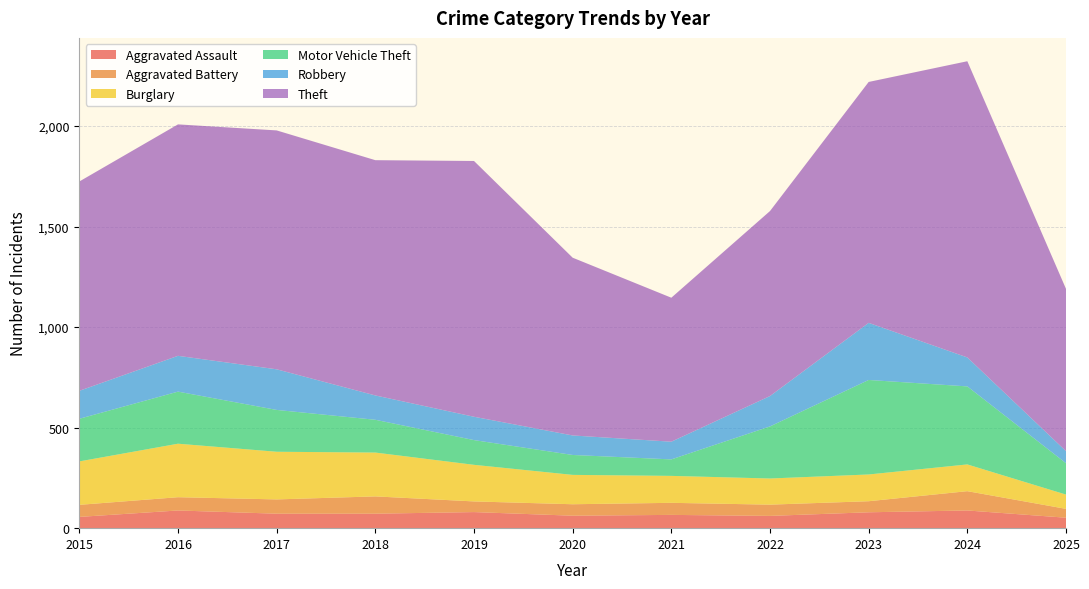

Reading left to right, what are all the values shown in this chart?

Aggravated Assault: 56	88	72	72	80	62	66	61	79	88	52
Aggravated Battery: 60	66	71	86	53	57	60	56	55	96	44
Burglary: 216	266	237	218	182	146	134	130	133	133	71
Motor Vehicle Theft: 212	259	208	163	123	99	82	259	470	388	156
Robbery: 139	178	202	121	116	97	88	151	284	144	60
Theft: 1041	1151	1188	1170	1272	884	716	920	1198	1473	807